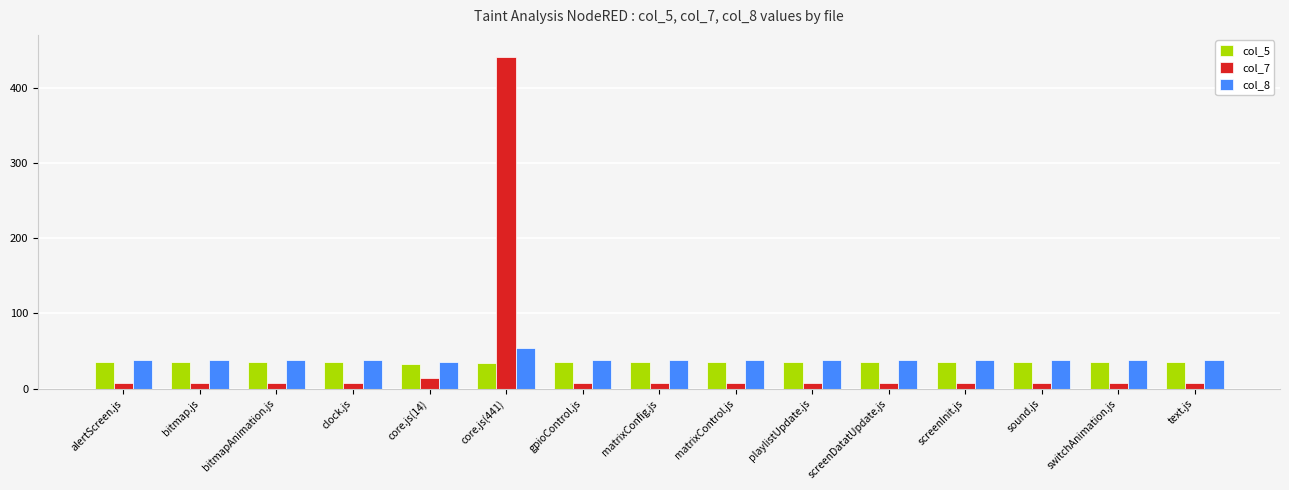

The value of col_8 at playlistUpdate.js is 38. True or false?

True